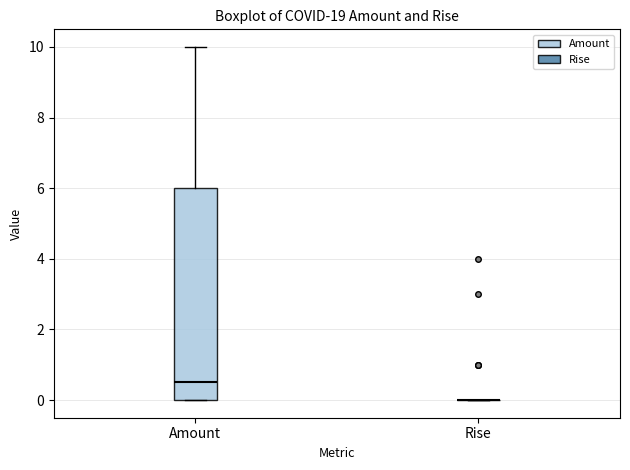

Reading left to right, transcribe this box plot: for each box, give where its median line is, the range the box spans, and where its two whiskers end, as read against the y-axis. The values are not printed on the chart, so give them approximately, as read against the axis.

Amount: median 0.6, box 0.0 to 6.0, whiskers 0.0 to 10.0
Rise: box collapsed to a line at 0.0, whiskers 0.0 to 0.0